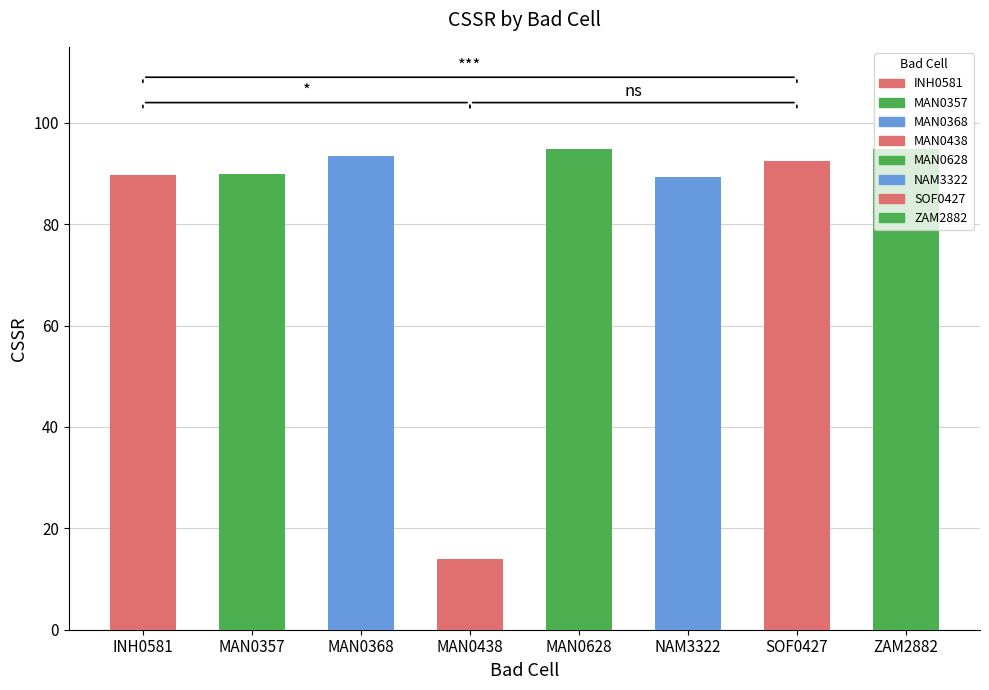

Rank the categories by value from highest to lowest.

ZAM2882, MAN0628, MAN0368, SOF0427, MAN0357, INH0581, NAM3322, MAN0438